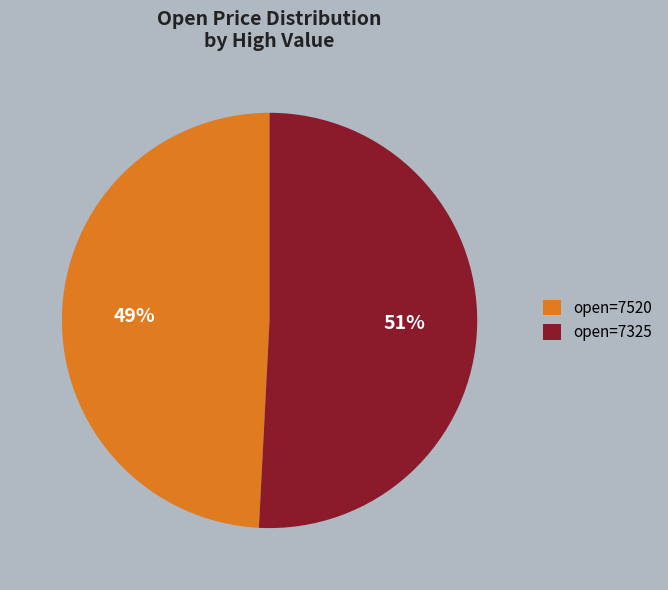

How many segments does this pie chart have?

2